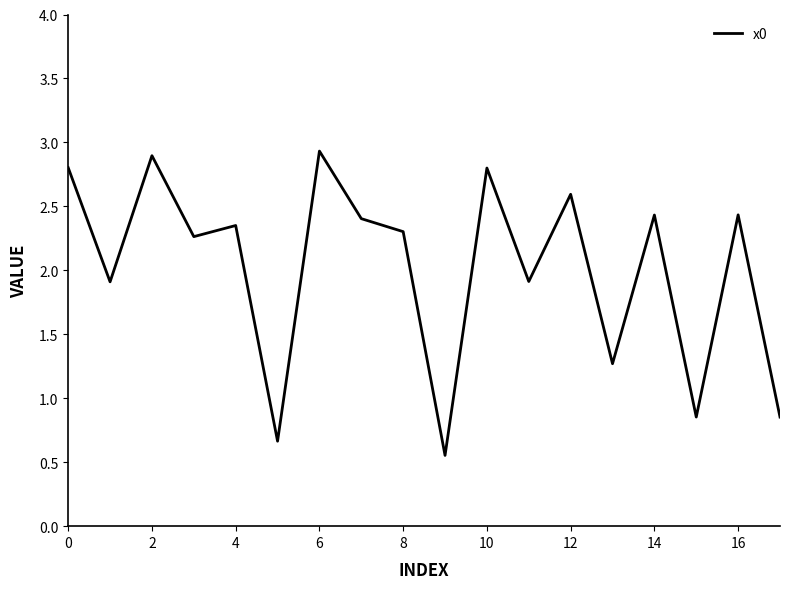

What is the maximum value shown in the chart?

2.9